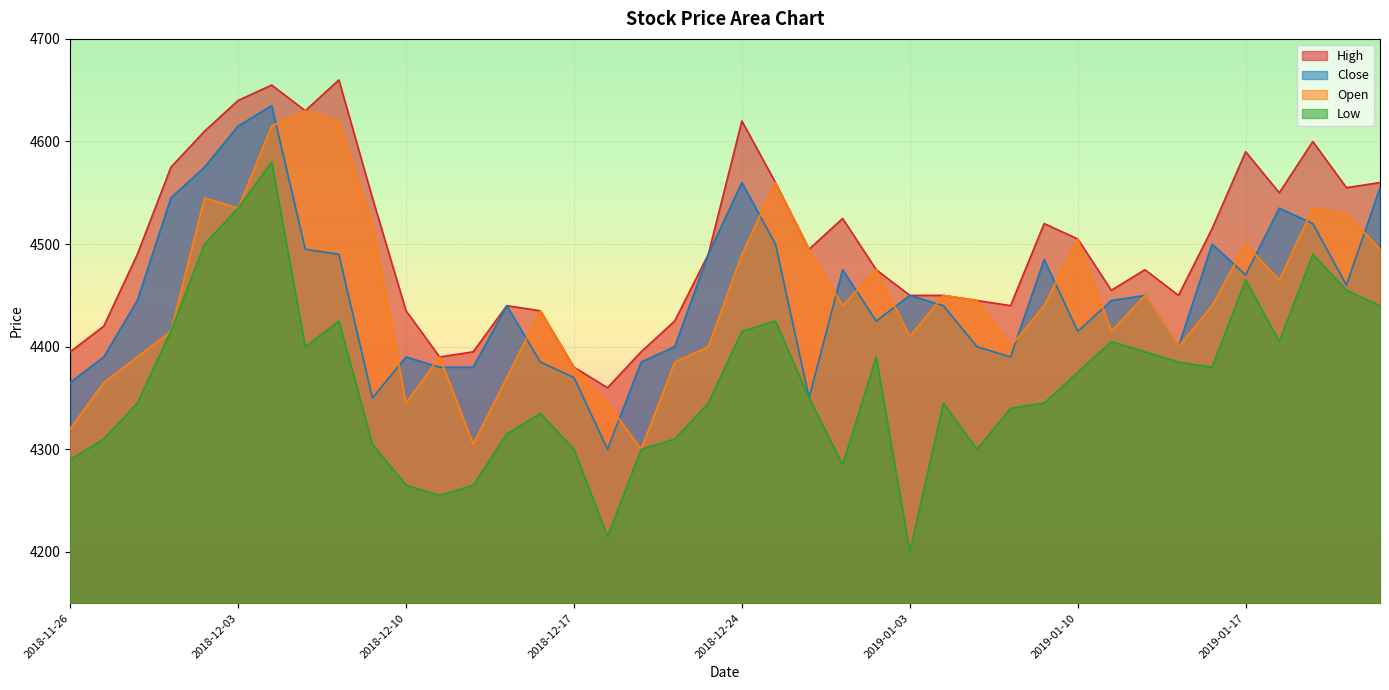

Reading left to right, list all the values displayed in this chart.

High: 4395	4420	4490	4575	4610	4640	4655	4630	4660	4545	4435	4390	4395	4440	4435	4380	4360	4395	4425	4490	4620	4560	4495	4525	4475	4450	4450	4445	4440	4520	4505	4455	4475	4450	4515	4590	4550	4600	4555	4560
Close: 4365	4390	4445	4545	4575	4615	4635	4495	4490	4350	4390	4380	4380	4440	4385	4370	4300	4385	4400	4490	4560	4500	4350	4475	4425	4450	4440	4400	4390	4485	4415	4445	4450	4400	4500	4470	4535	4520	4460	4555
Open: 4320	4365	4390	4415	4545	4535	4615	4630	4620	4520	4345	4390	4305	4370	4435	4380	4345	4300	4385	4400	4490	4560	4495	4440	4475	4410	4450	4445	4400	4440	4505	4415	4450	4400	4440	4500	4465	4535	4530	4495
Low: 4290	4310	4345	4415	4500	4535	4580	4400	4425	4305	4265	4255	4265	4315	4335	4300	4215	4300	4310	4345	4415	4425	4350	4285	4390	4200	4345	4300	4340	4345	4375	4405	4395	4385	4380	4465	4405	4490	4455	4440